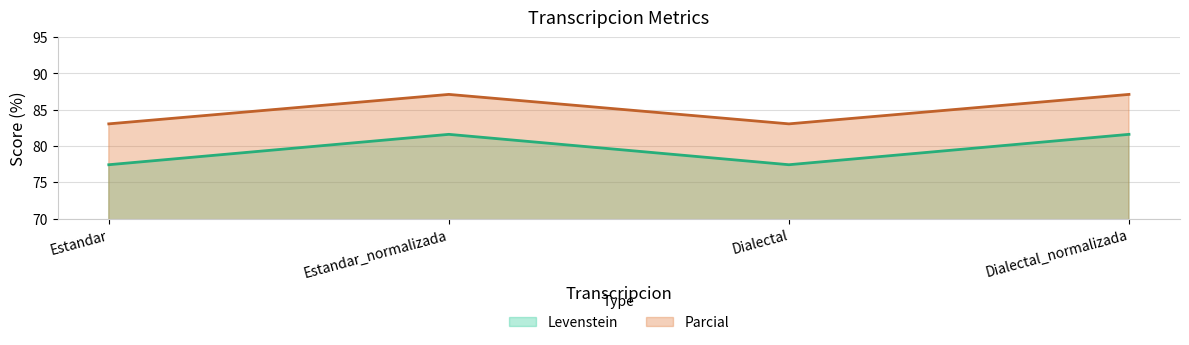

True or false: Parcial and Levenstein cross at least once.

False